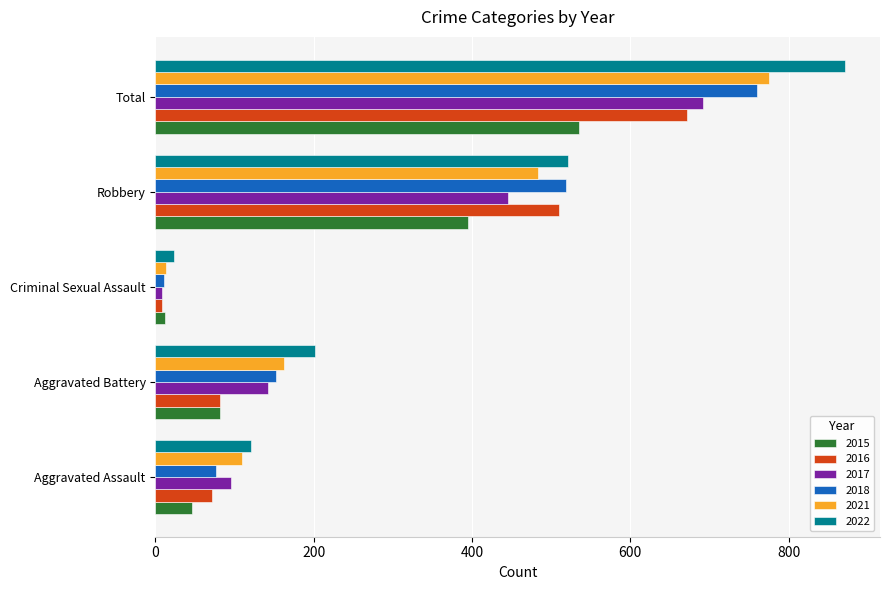

What is the smallest value displayed?

8